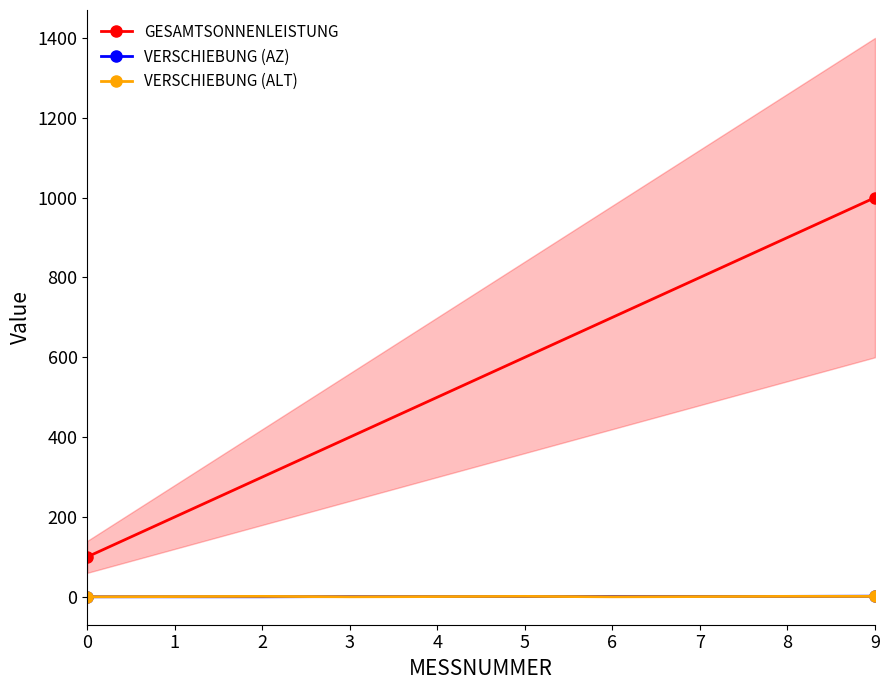

Reading left to right, what are all the values shown in this chart?

GESAMTSONNENLEISTUNG: 100.0	200.0	300.0	400.0	500.0	600.0	700.0	800.0	900.0	1000.0
VERSCHIEBUNG (AZ): 0.0	0.0	0.0	0.5	0.5	0.5	1.0	1.0	1.0	1.5
VERSCHIEBUNG (ALT): 0.0	0.5	1.0	0.0	0.5	1.0	0.0	0.5	1.0	1.0